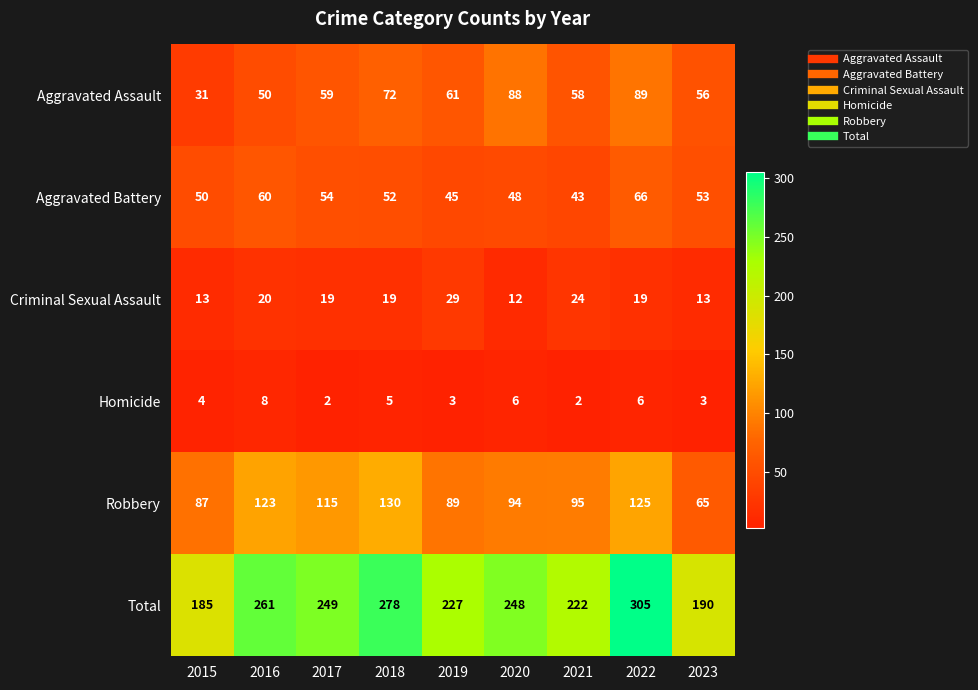

At which label does Homicide reach its peak?

2016